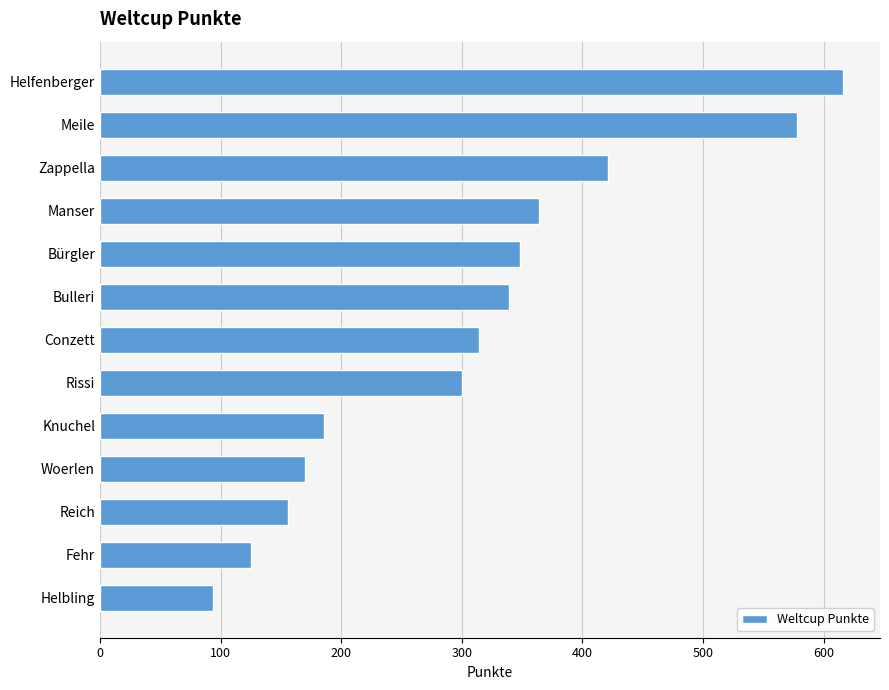

How many values are below 314?

6